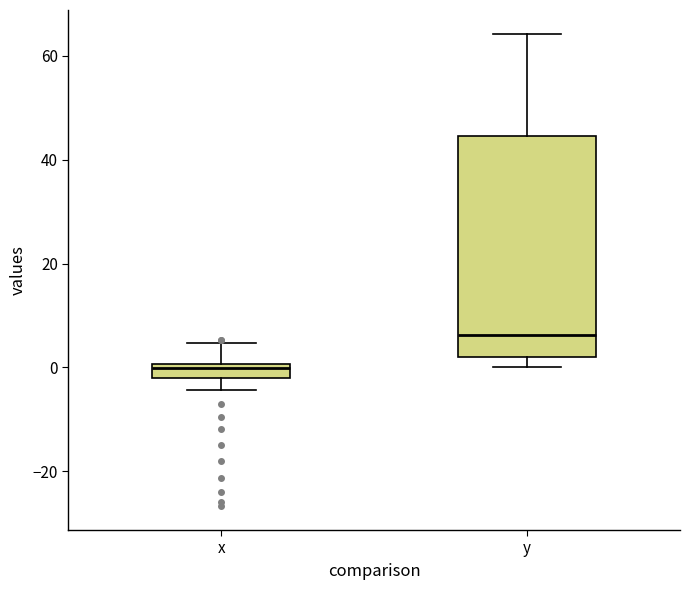

Which box has the lowest median line?

x